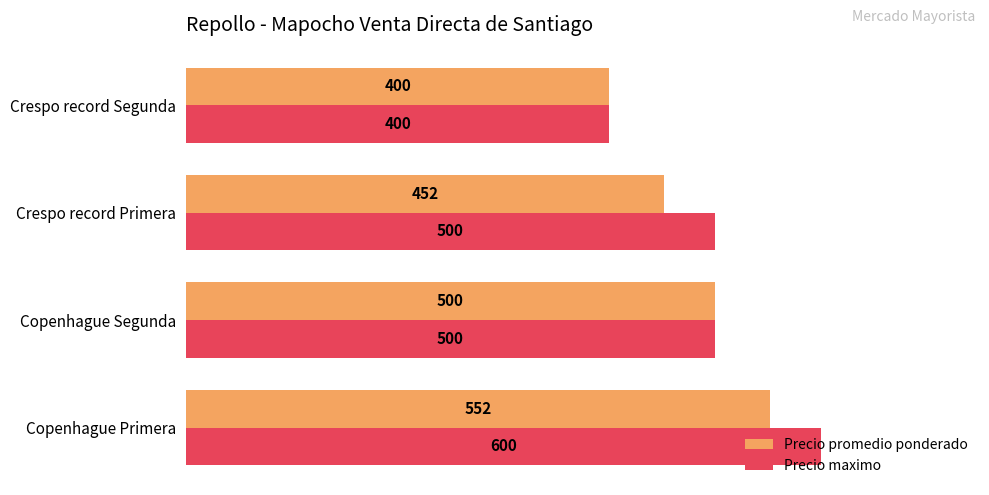

Count the Precio maximo values in the range 500 to 600.

3